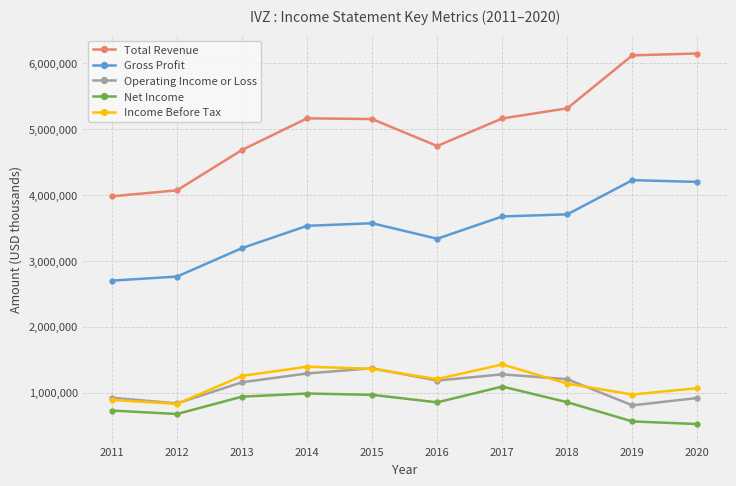

How many series are shown in this chart?

5